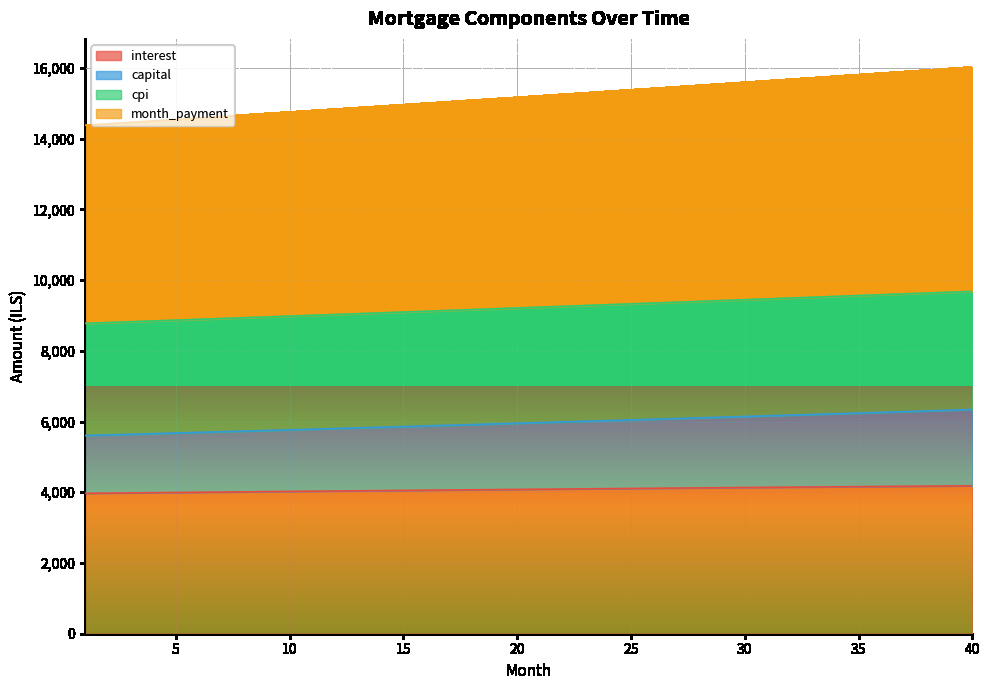

True or false: month_payment has a value of 27753.9 at 39.

False